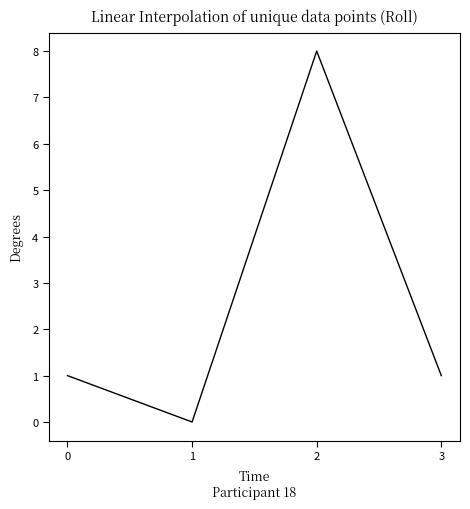

What is the sum of the values at 3 and 0?

2